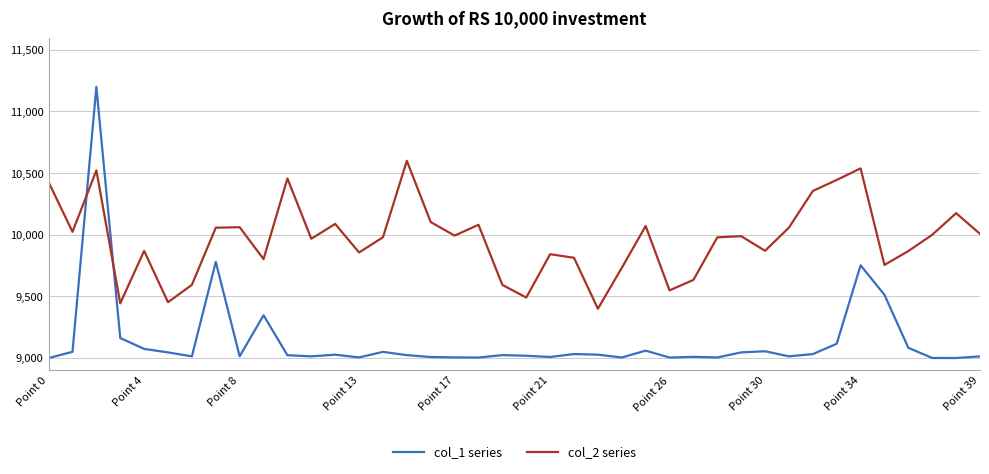

What is the difference between the maximum and minimum values in the col_1 series series?

2200.0